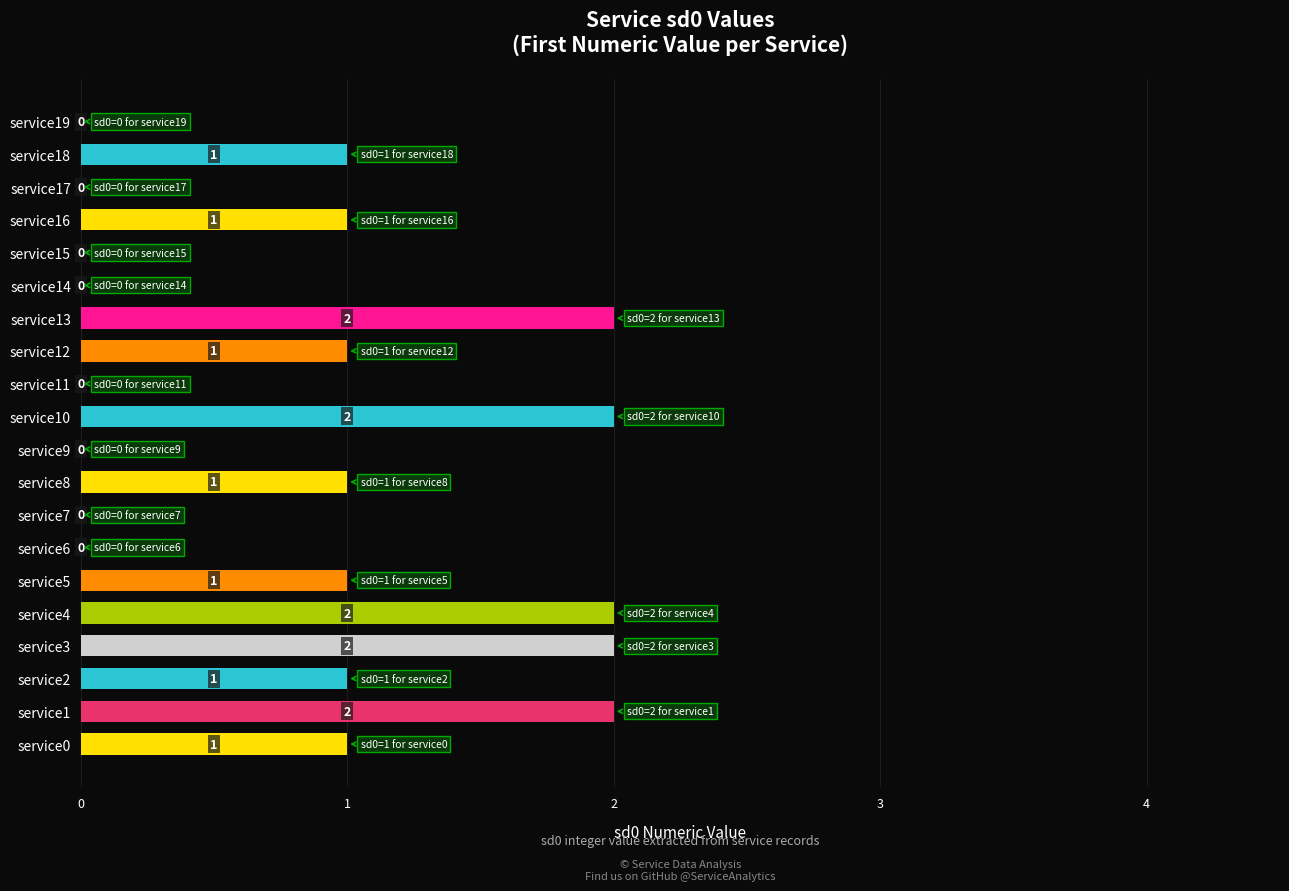

What is the sum of all values?

17